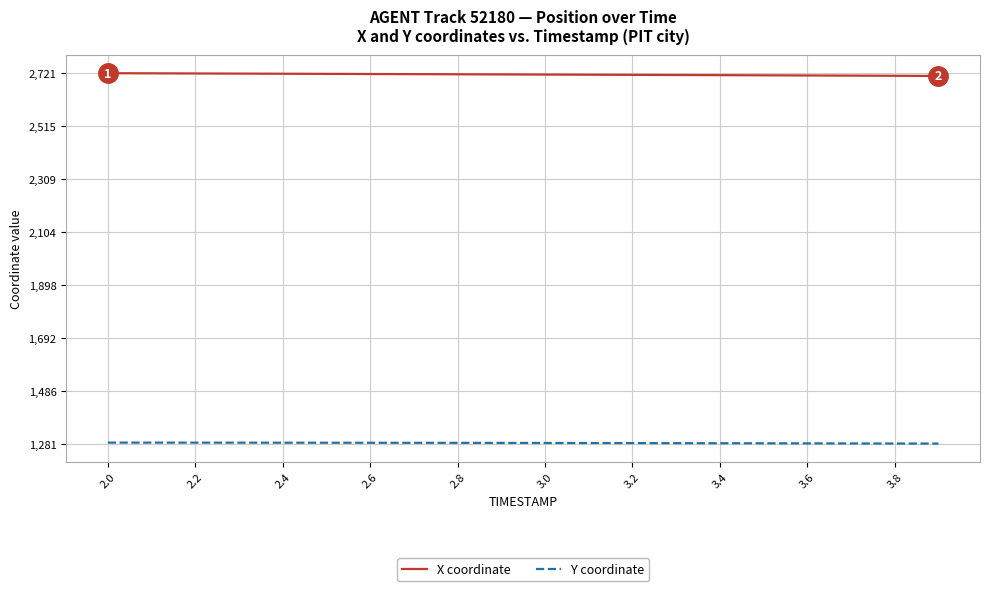

Rank the series by their average value, from highest to lowest.

X coordinate, Y coordinate